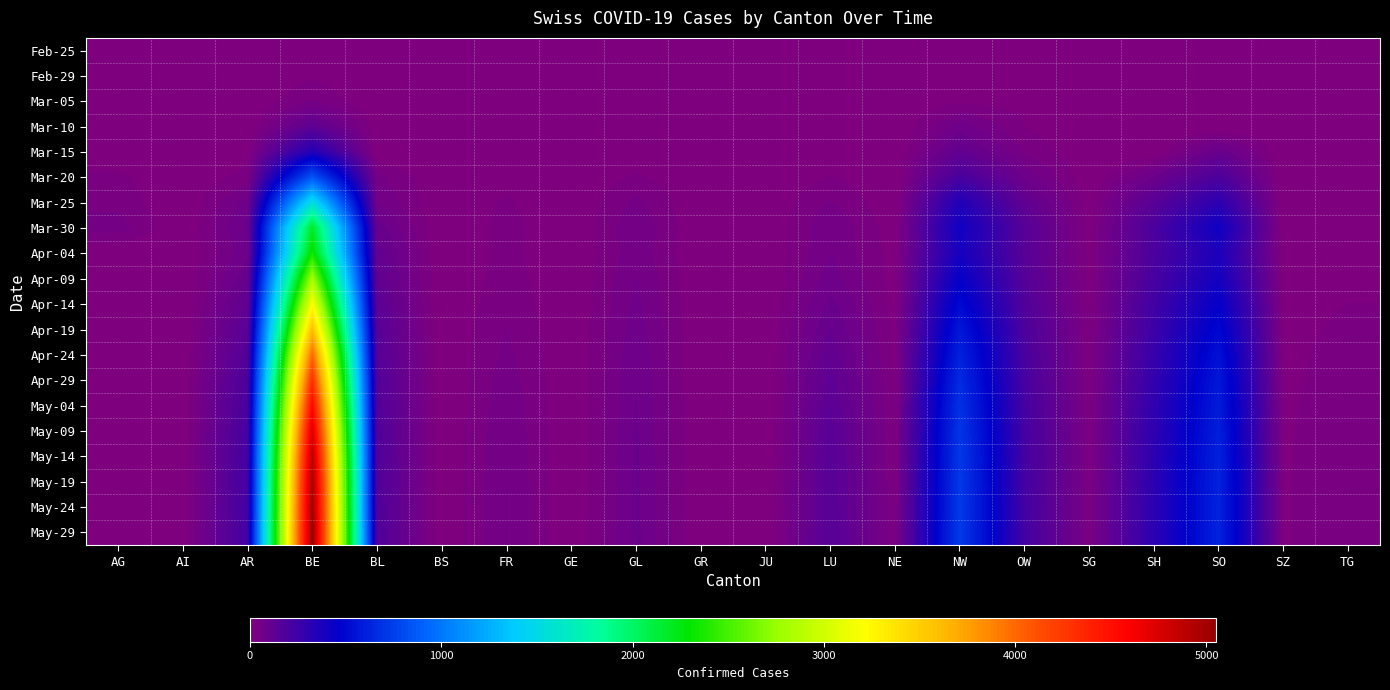

List the series in order of their peak value, lowest first.

Feb-25, Feb-29, Mar-05, Mar-10, Mar-15, Mar-20, Mar-25, Mar-30, Apr-04, Apr-09, Apr-14, Apr-19, Apr-24, Apr-29, May-04, May-09, May-14, May-19, May-24, May-29